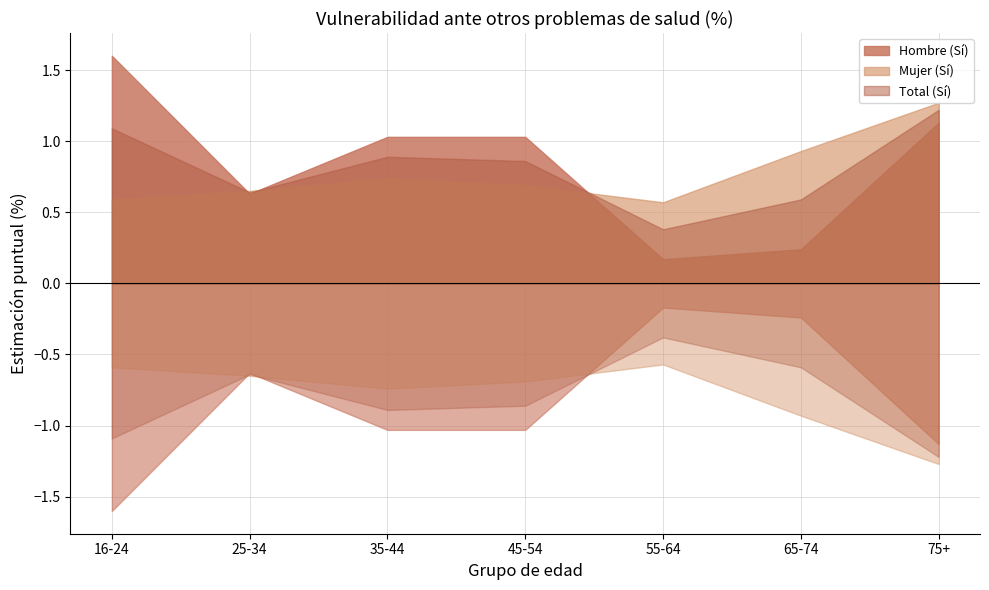

Which series has the widest spread of values?

Hombre (Sí)